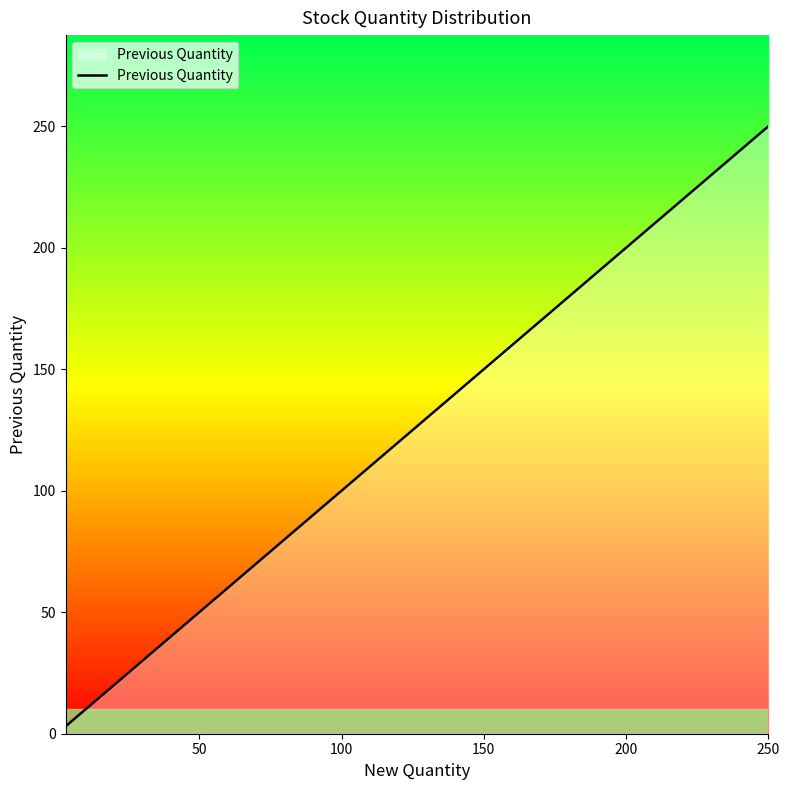

What is the maximum value shown in the chart?

250